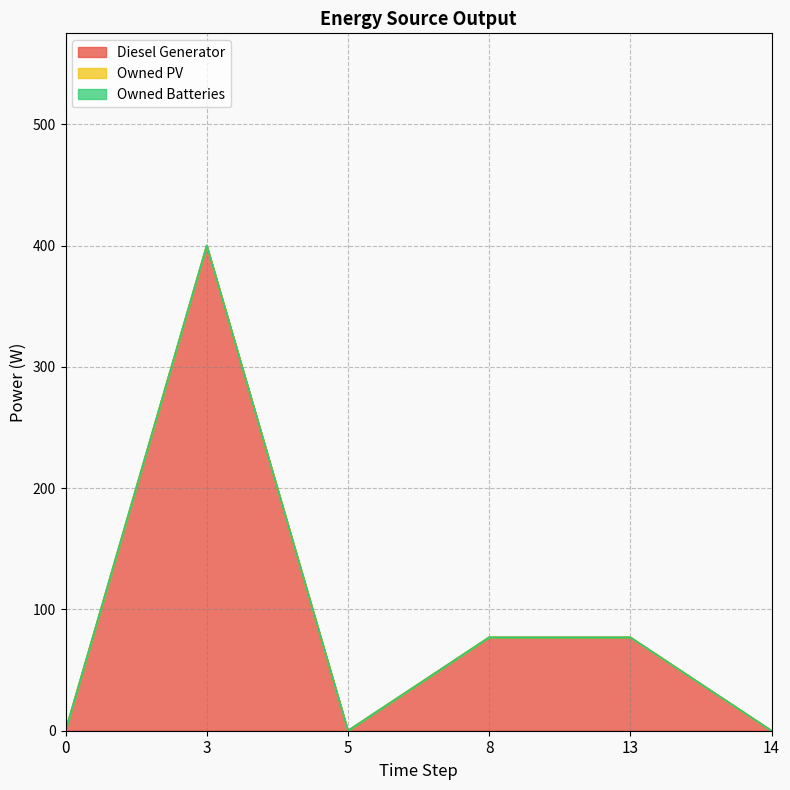

The value of Diesel Generator at 3 is 261.8. True or false?

False